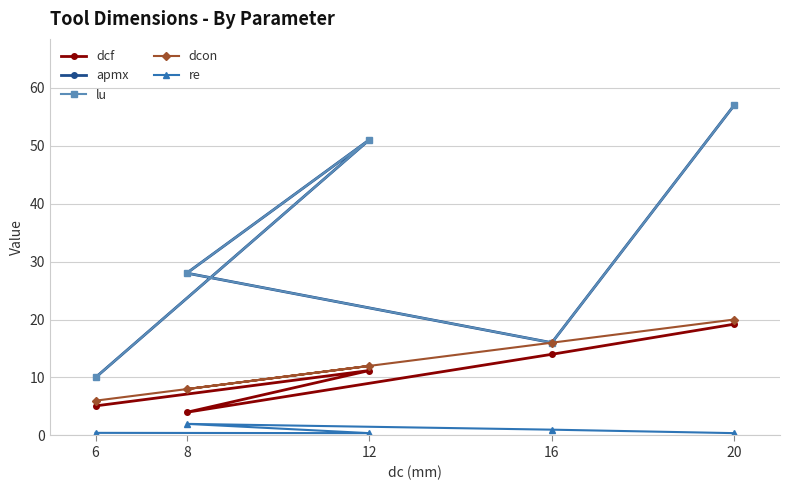

Reading left to right, list all the values displayed in this chart.

dcf: 5.1	11.2	4.0	14.0	19.2
apmx: 10.0	51.0	28.0	16.0	57.0
lu: 10.0	51.0	28.0	16.0	57.0
dcon: 6.0	12.0	8.0	16.0	20.0
re: 0.5	0.4	2.0	1.0	0.4